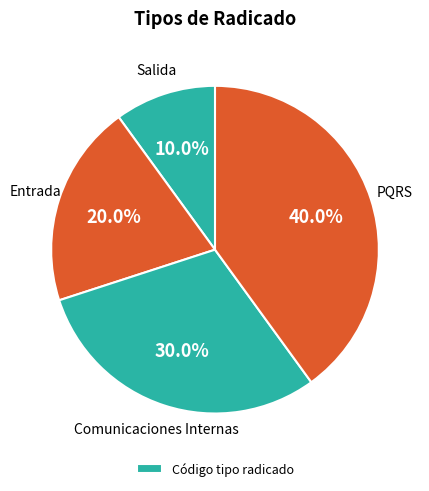

Does any single category account for the majority?

No